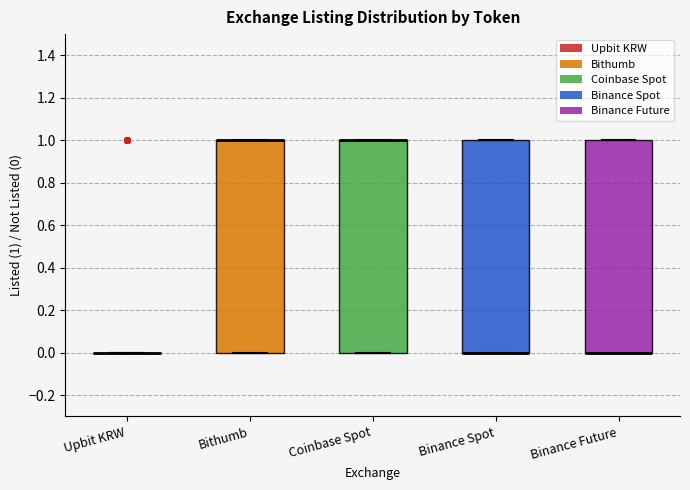

Reading left to right, read every box against the y-axis: the position of its median line, the range the box covers, and the ends of its whiskers. The values are not printed on the chart, so give them approximately, as read against the axis.

Upbit KRW: box collapsed to a line at 0, whiskers 0 to 0
Bithumb: median 1 (drawn on the box's upper edge), box 0 to 1, whiskers 0 to 1
Coinbase Spot: median 1 (drawn on the box's upper edge), box 0 to 1, whiskers 0 to 1
Binance Spot: median 0 (drawn on the box's lower edge), box 0 to 1, whiskers 0 to 1
Binance Future: median 0 (drawn on the box's lower edge), box 0 to 1, whiskers 0 to 1